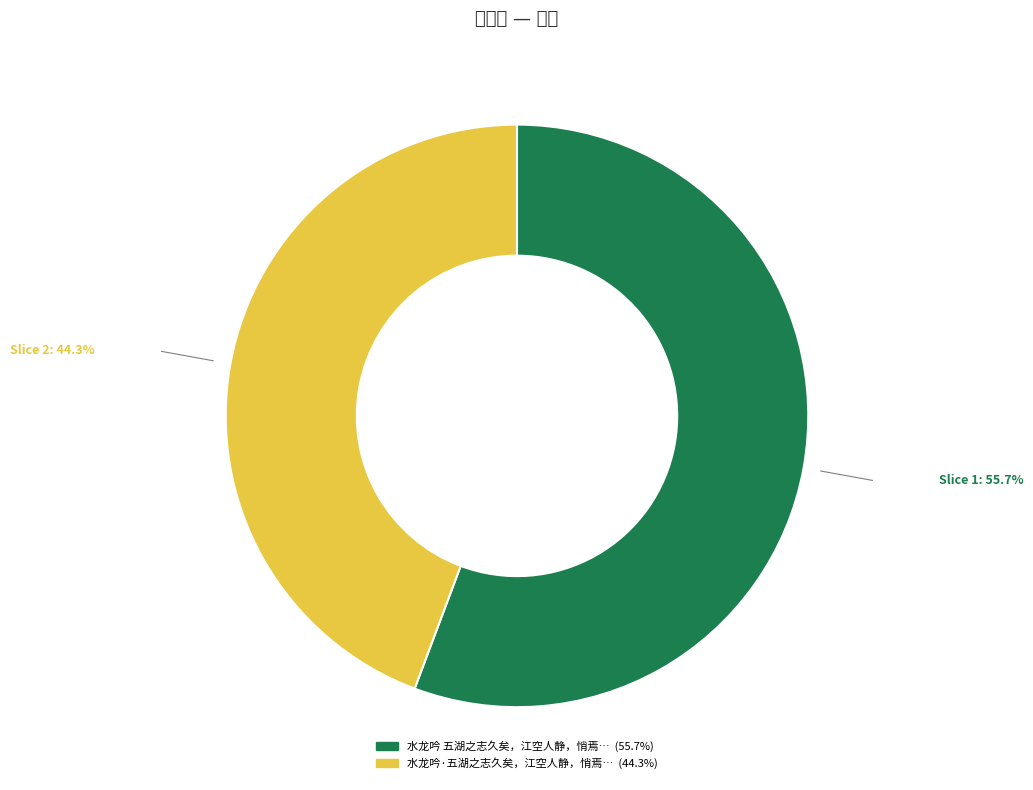

Is there any slice that represents more than half of the pie?

Yes